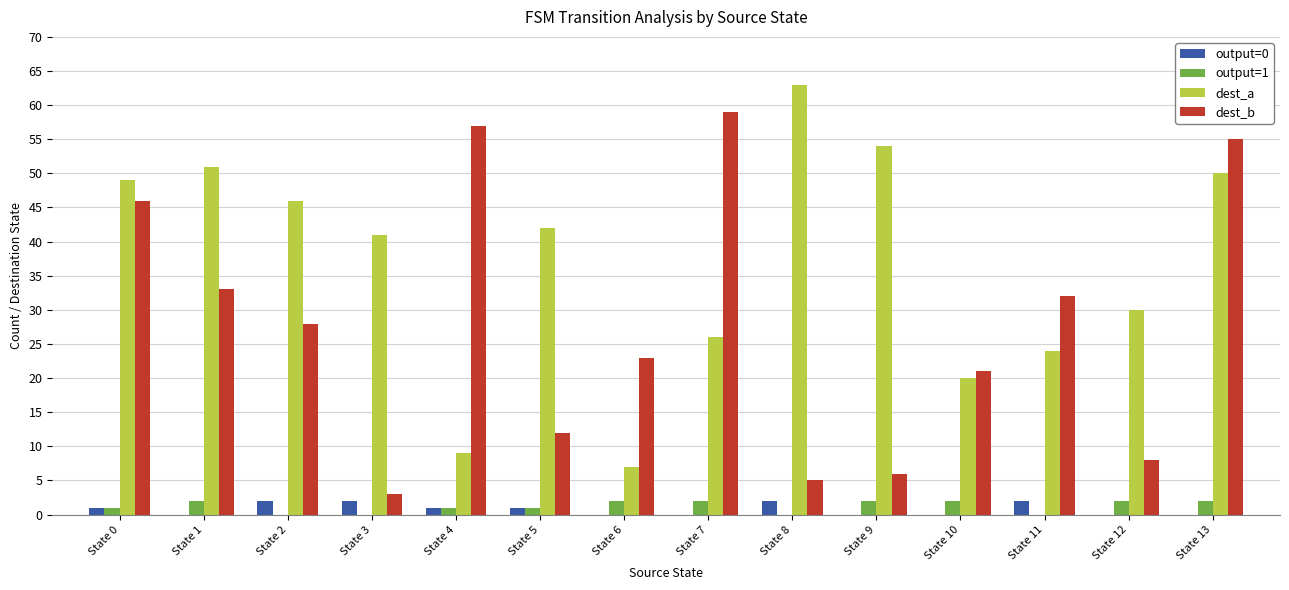

Reading left to right, list all the values displayed in this chart.

output=0: State 0=1	State 1=0	State 2=2	State 3=2	State 4=1	State 5=1	State 6=0	State 7=0	State 8=2	State 9=0	State 10=0	State 11=2	State 12=0	State 13=0
output=1: State 0=1	State 1=2	State 2=0	State 3=0	State 4=1	State 5=1	State 6=2	State 7=2	State 8=0	State 9=2	State 10=2	State 11=0	State 12=2	State 13=2
dest_a: State 0=49	State 1=51	State 2=46	State 3=41	State 4=9	State 5=42	State 6=7	State 7=26	State 8=63	State 9=54	State 10=20	State 11=24	State 12=30	State 13=50
dest_b: State 0=46	State 1=33	State 2=28	State 3=3	State 4=57	State 5=12	State 6=23	State 7=59	State 8=5	State 9=6	State 10=21	State 11=32	State 12=8	State 13=55